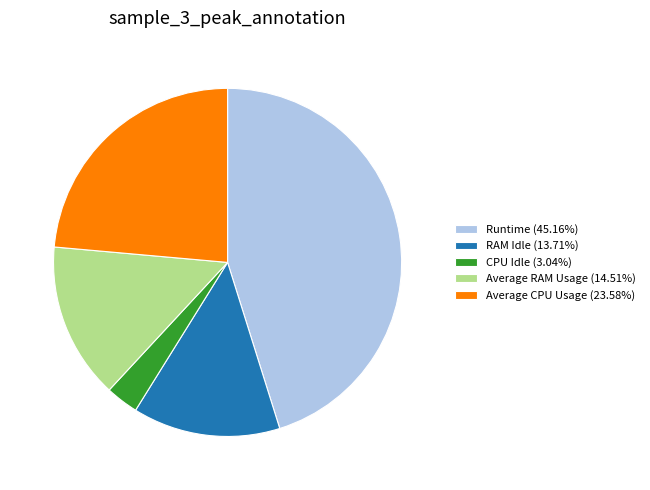

Is there a majority slice in this chart?

No